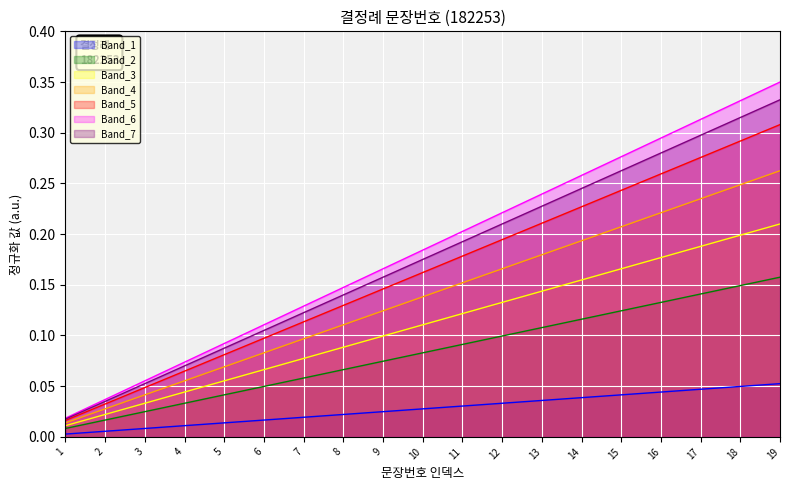

List the labels in order of value, largest first.

19, 18, 17, 16, 15, 14, 13, 12, 11, 10, 9, 8, 7, 6, 5, 4, 3, 2, 1